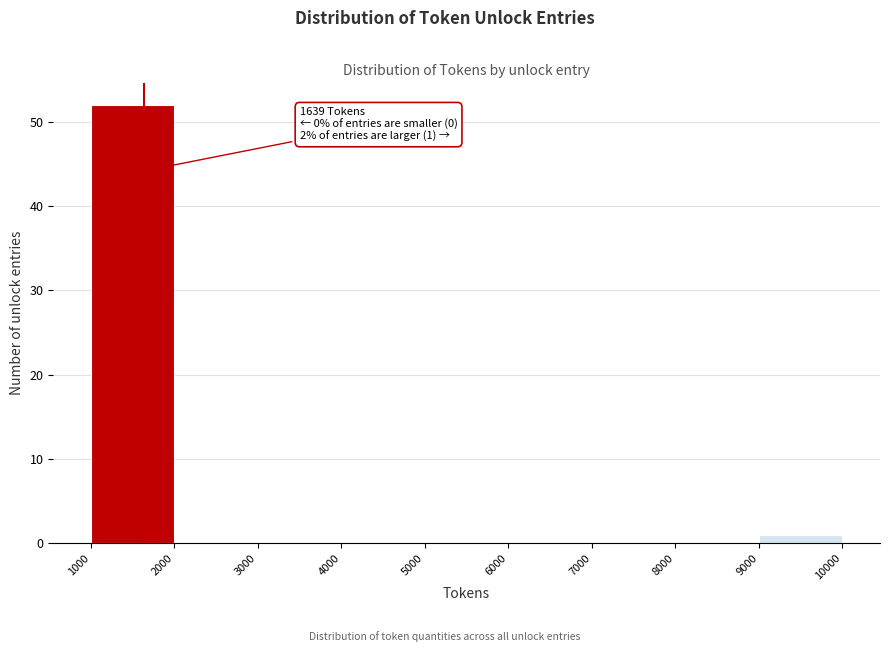

Over which range of the x-axis is the bar tallest?

1000 to 2000